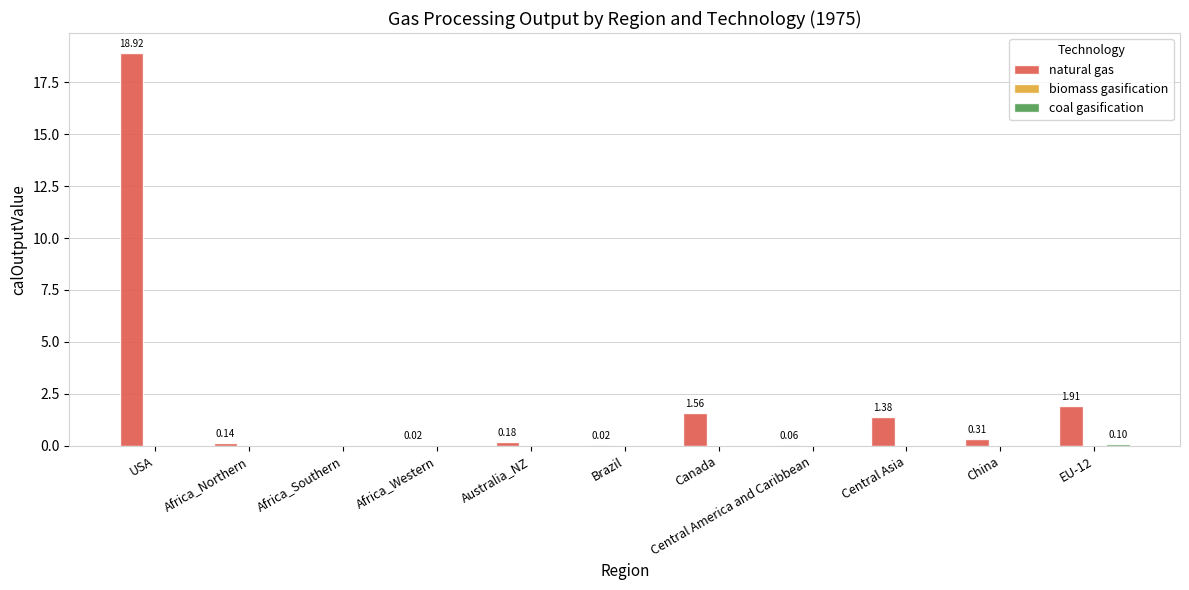

At which category does the chart reach its peak across all series?

USA